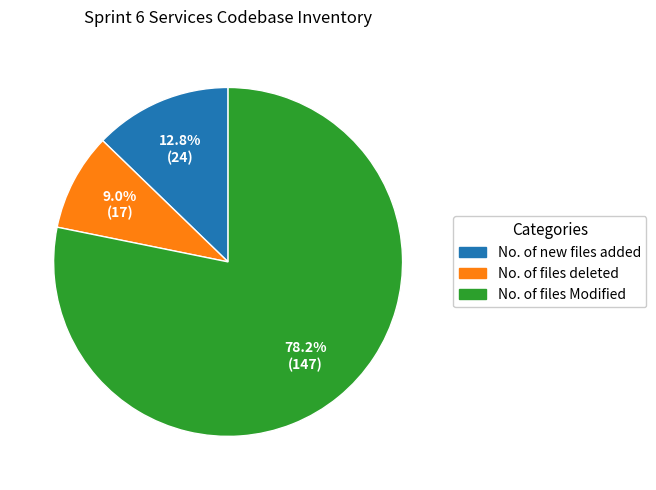

What percentage is the No. of new files added slice, to the nearest percent?

13%